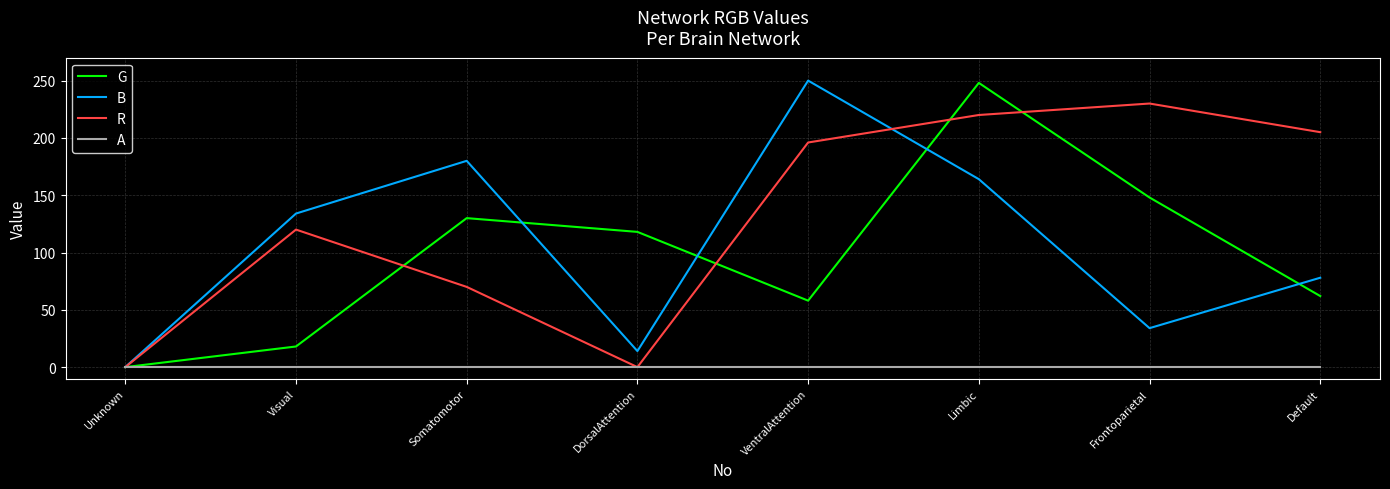

Reading right to left, what are all the values shown in this chart?

G: 62	148	248	58	118	130	18	0
B: 78	34	164	250	14	180	134	0
R: 205	230	220	196	0	70	120	0
A: 0	0	0	0	0	0	0	0